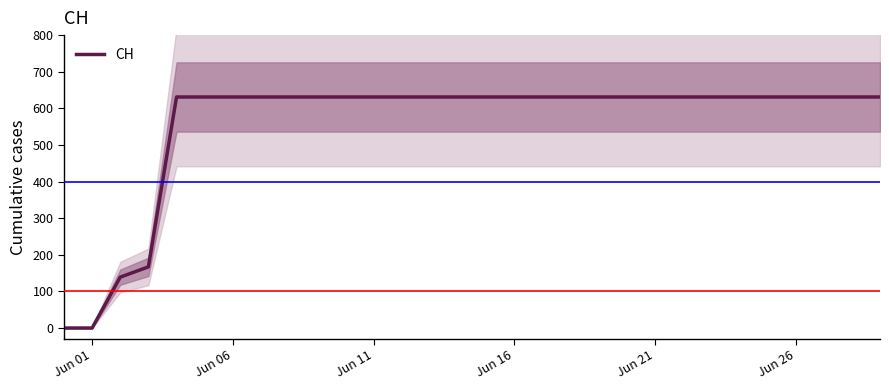

What is the maximum value for CH?

631